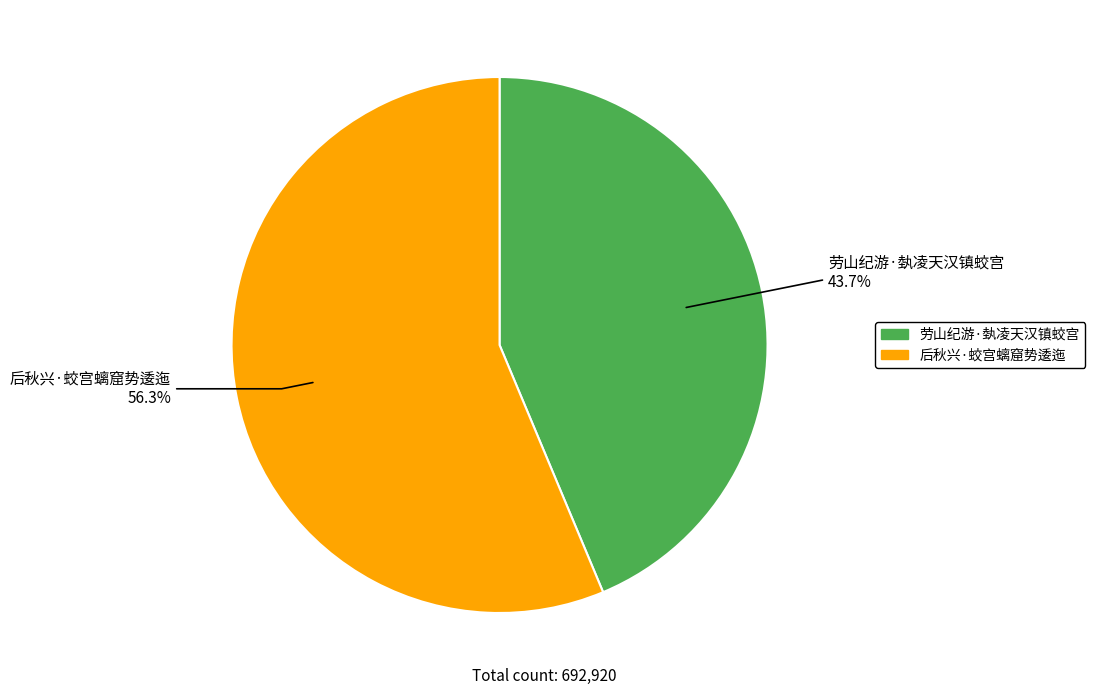

How many slices are in this pie chart?

2